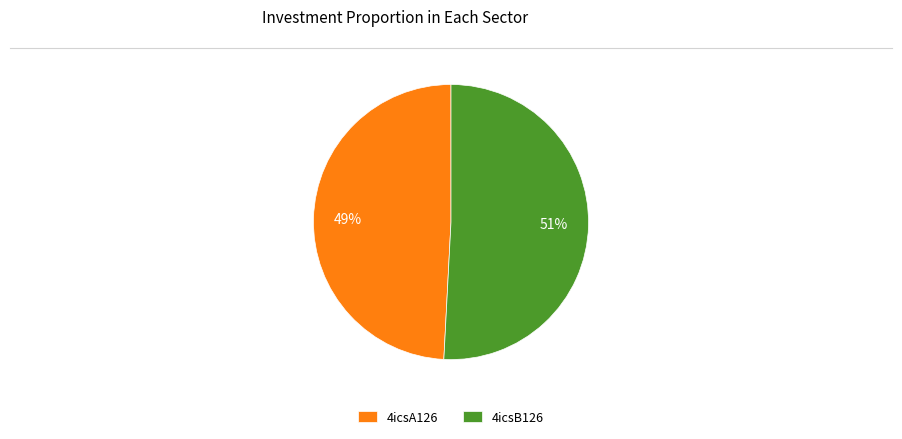

Which category has the biggest portion of the pie?

4icsB126